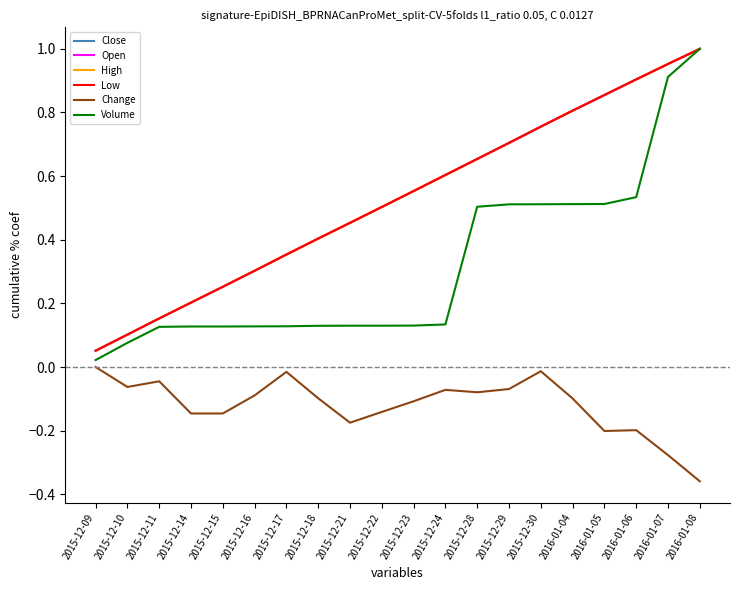

The value of Open at 2015-12-16 is 0.3. True or false?

True